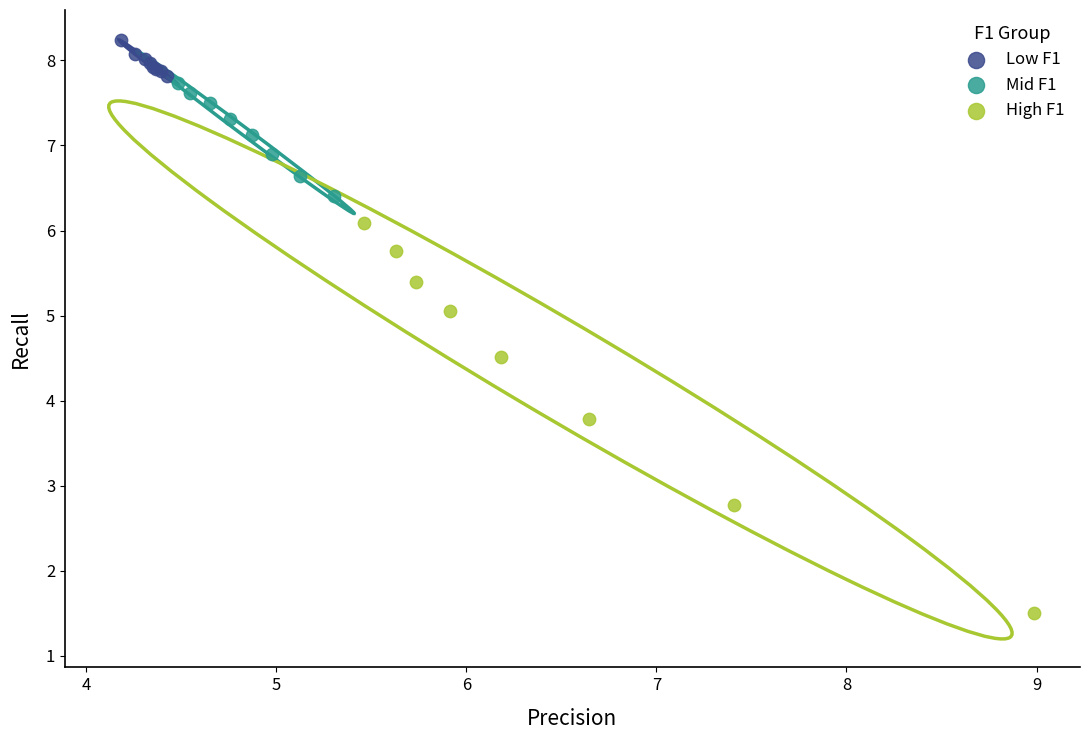

Which series has the largest Y range (max minus min)?

High F1